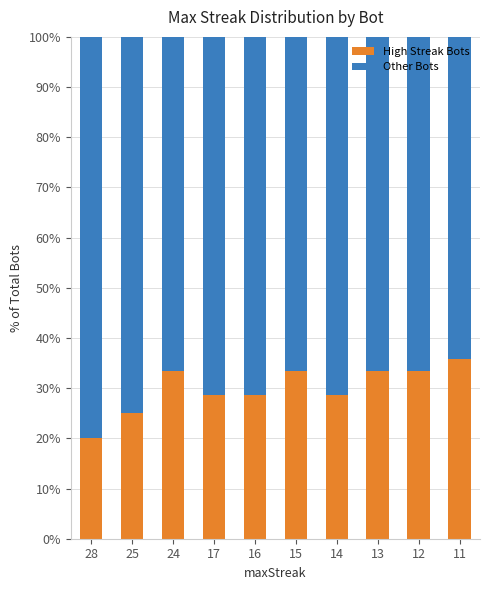

The value of High Streak Bots at 28 is 20.0. True or false?

True